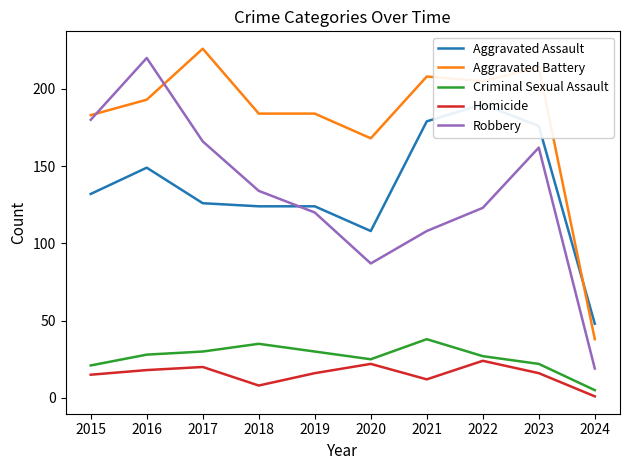

Rank the series by their maximum value, from highest to lowest.

Aggravated Battery, Robbery, Aggravated Assault, Criminal Sexual Assault, Homicide